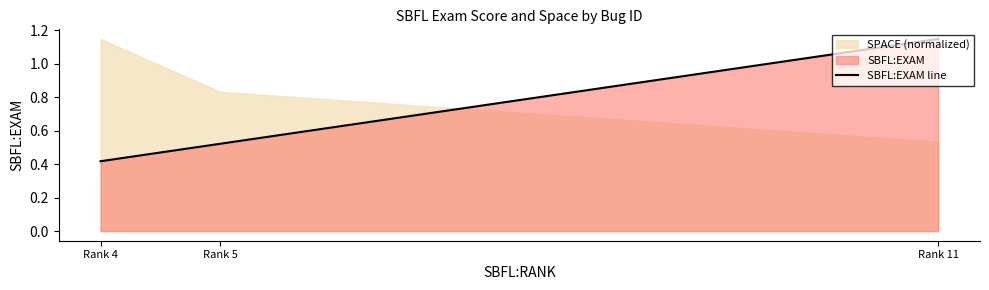

What is the maximum value shown in the chart?

1.1